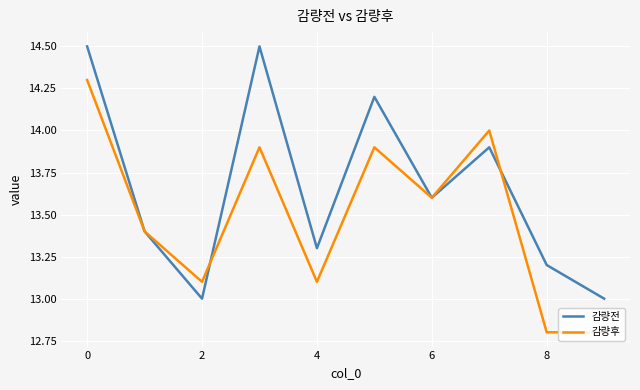

At which category does the chart reach its minimum across all series?

8